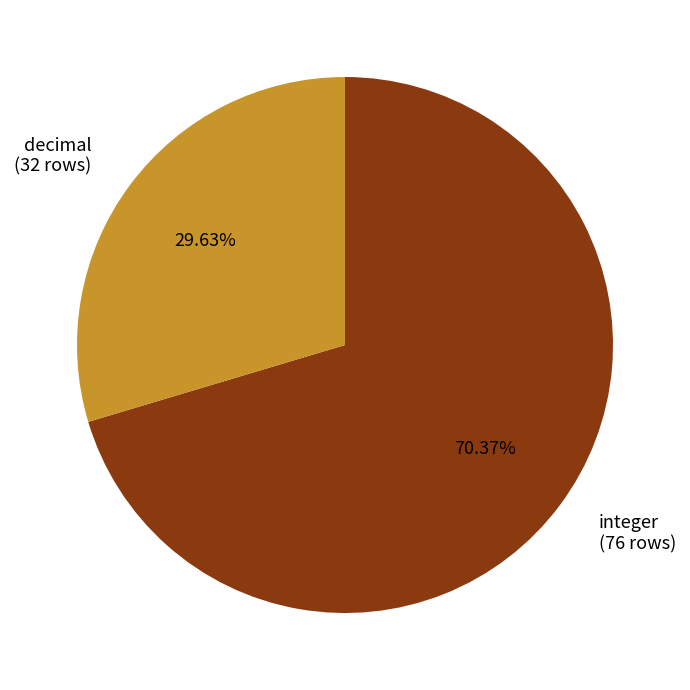

The integer slice represents 70% of the pie. True or false?

True